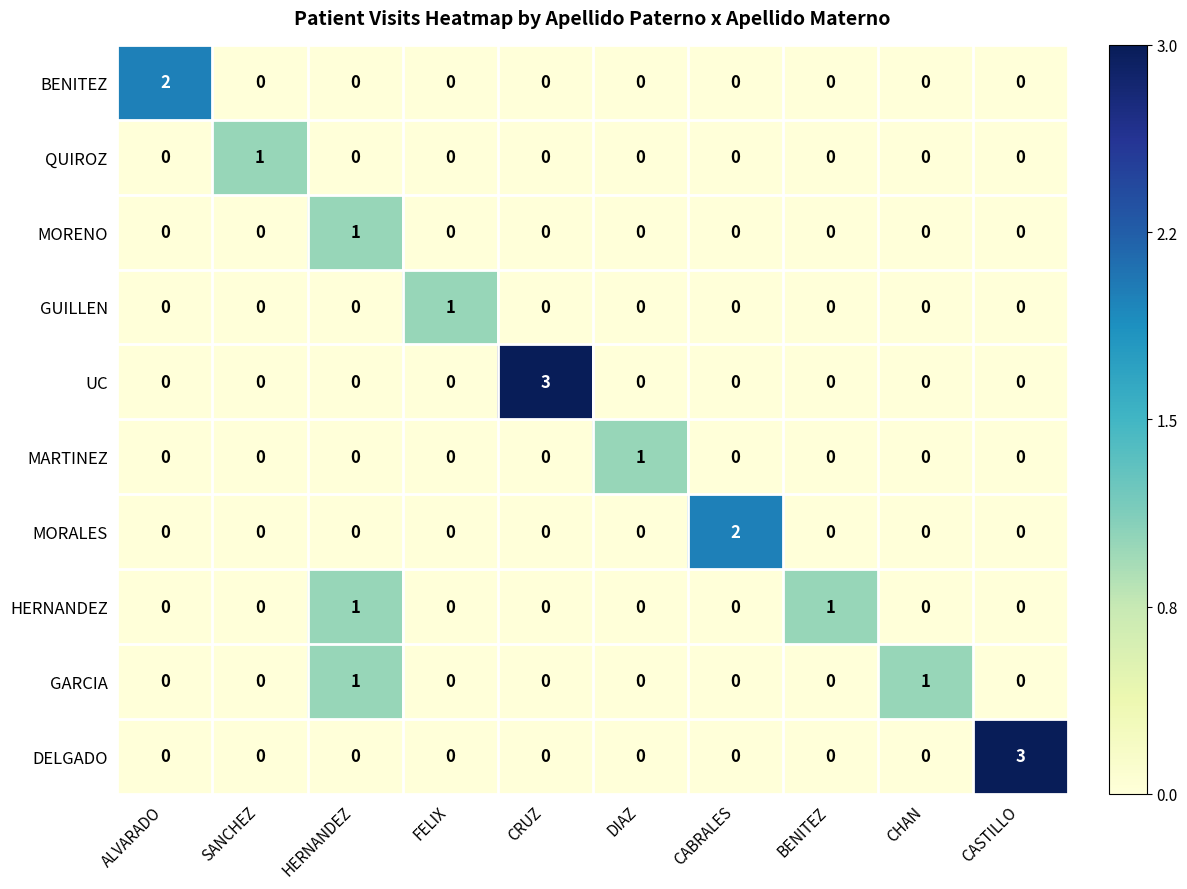

How many categories are shown in the chart?

10